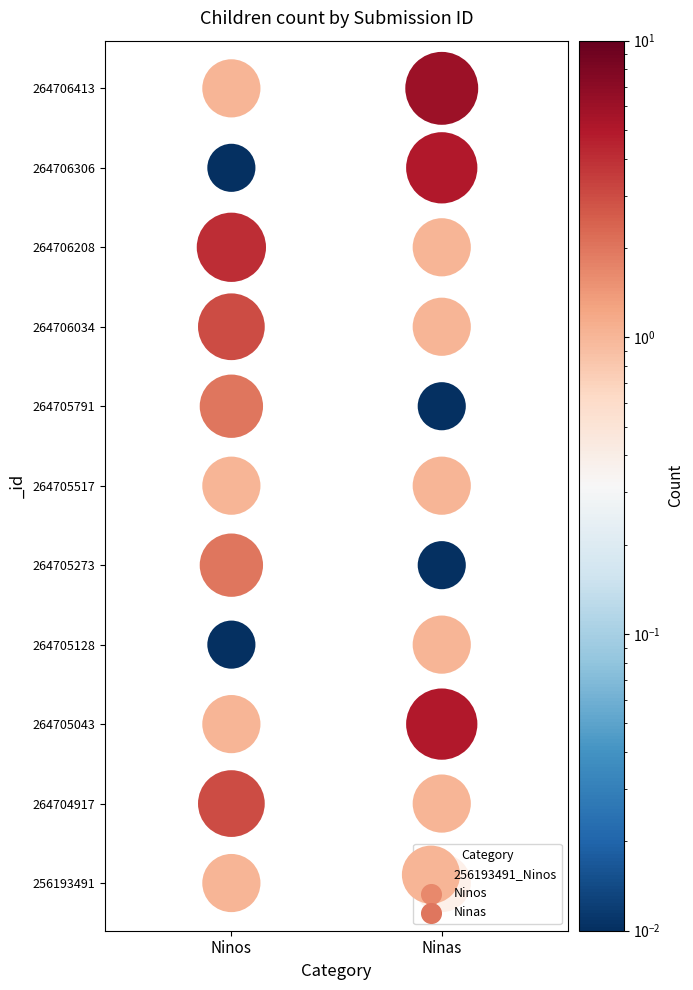

What is the sum of the 264705273 values at Ninas and Ninos?

2